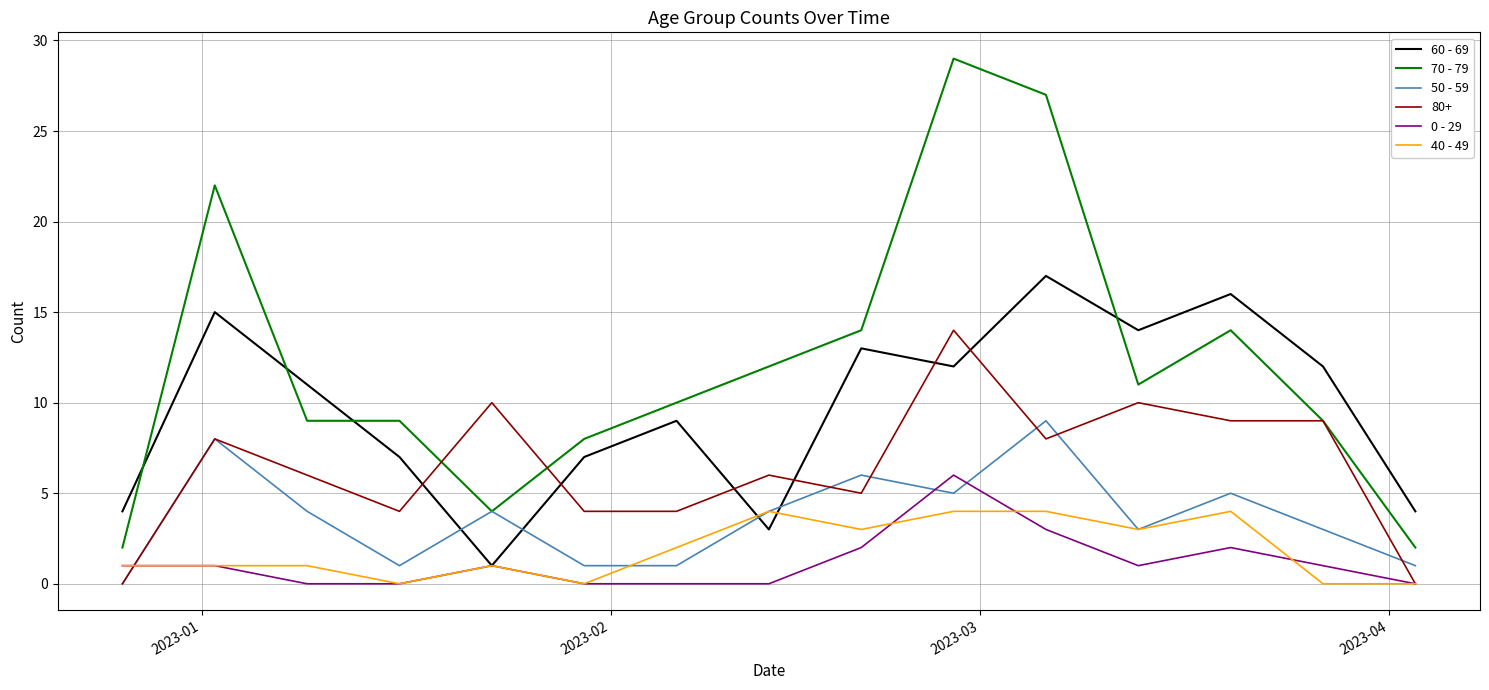

True or false: 0 - 29 has more than 1 interior local peaks.

True